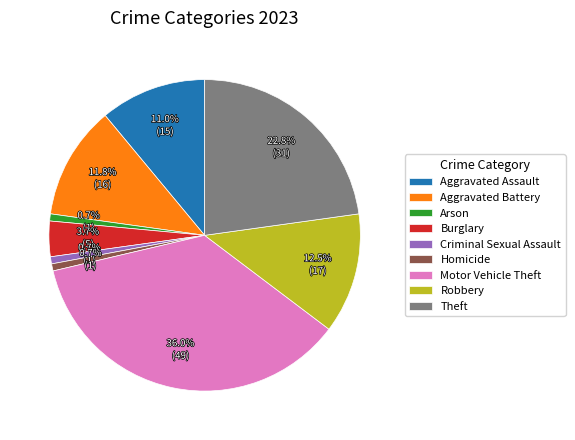

What is the largest slice in the pie chart?

Motor Vehicle Theft